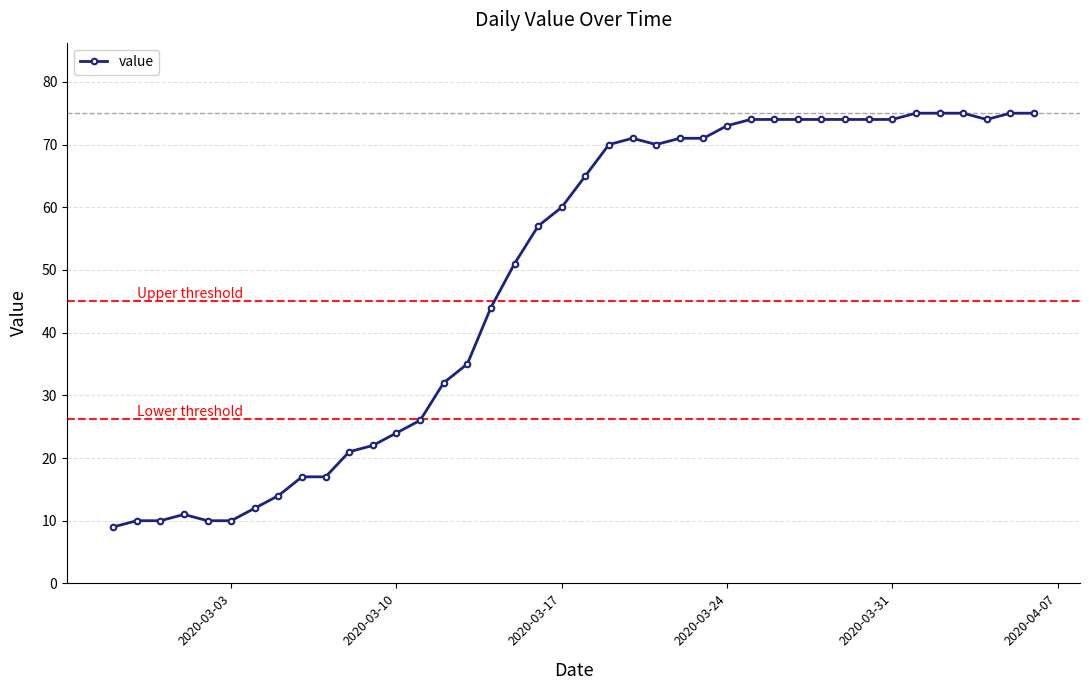

Reading right to left, what are all the values shown in this chart?

75	75	74	75	75	75	74	74	74	74	74	74	74	73	71	71	70	71	70	65	60	57	51	44	35	32	26	24	22	21	17	17	14	12	10	10	11	10	10	9